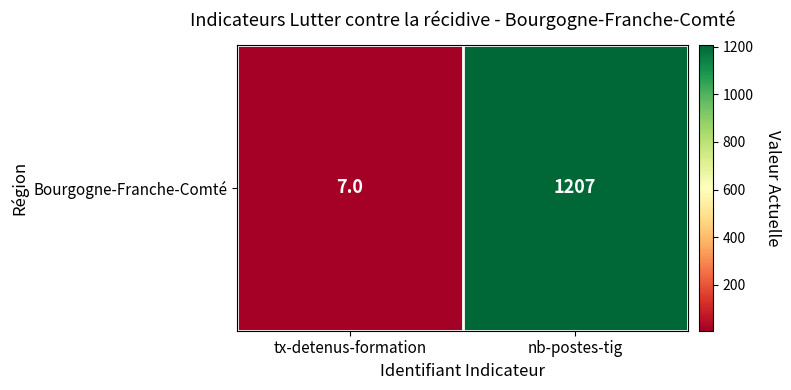

The value at nb-postes-tig is 1207. True or false?

True